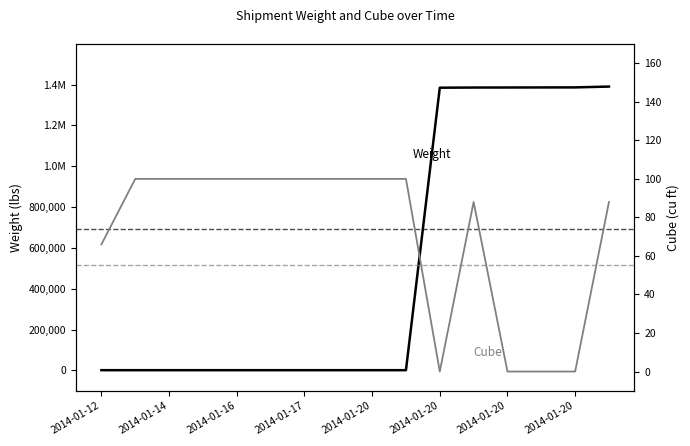

Between 2014-01-17 and 12, which series saw the biggest shift?

Weight